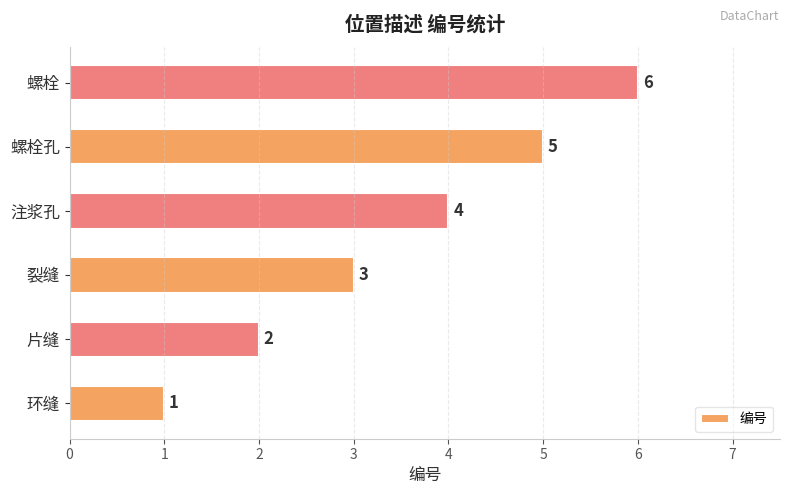

What is the smallest value displayed?

1